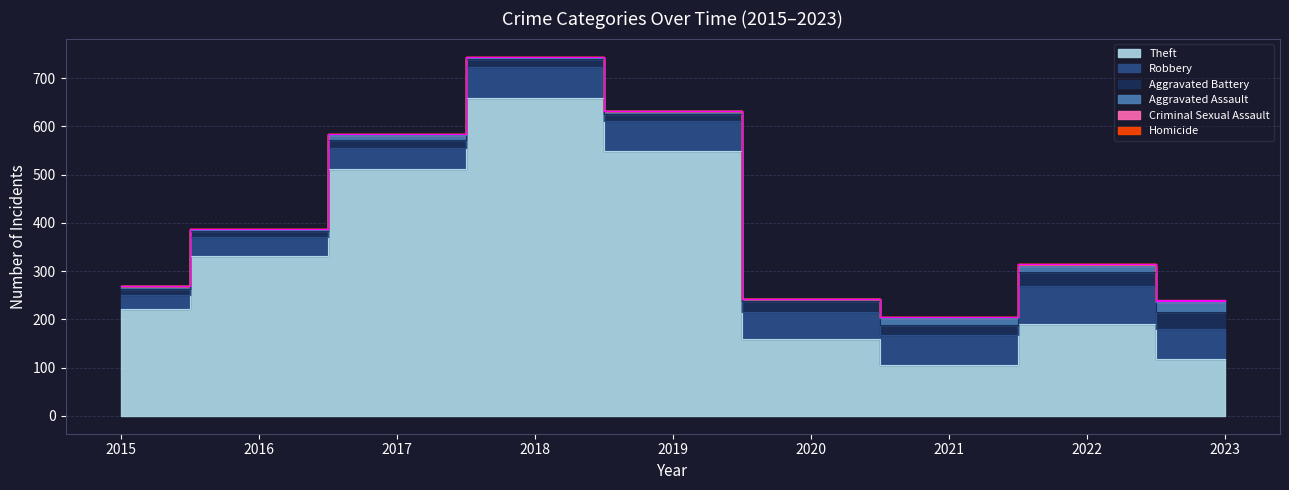

True or false: Aggravated Assault has a value of 4 at 2016.

False